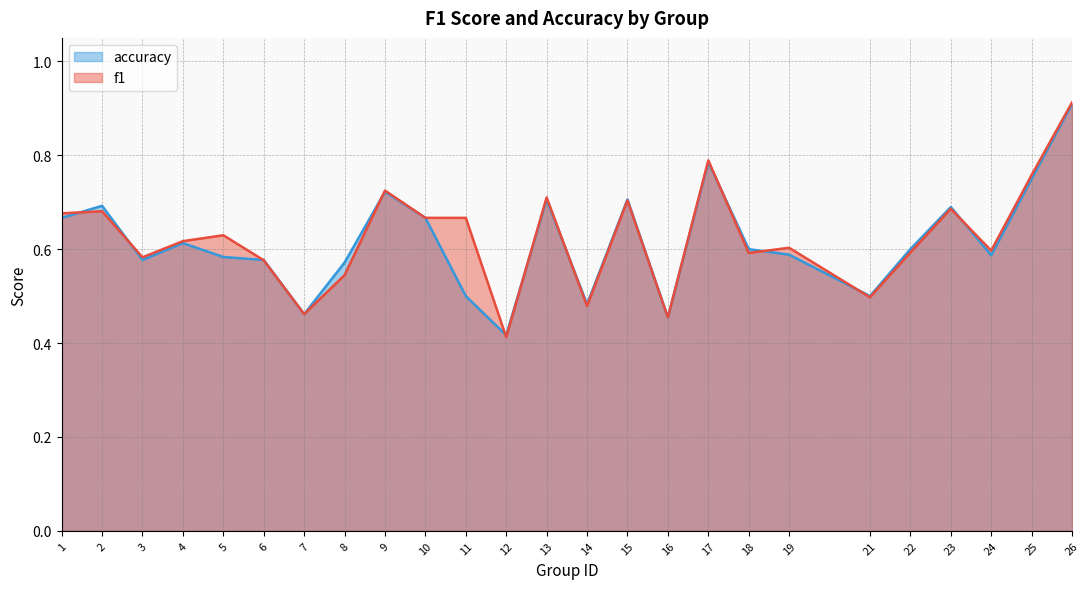

What is the value of the f1 point at the 3rd from the left?

0.6